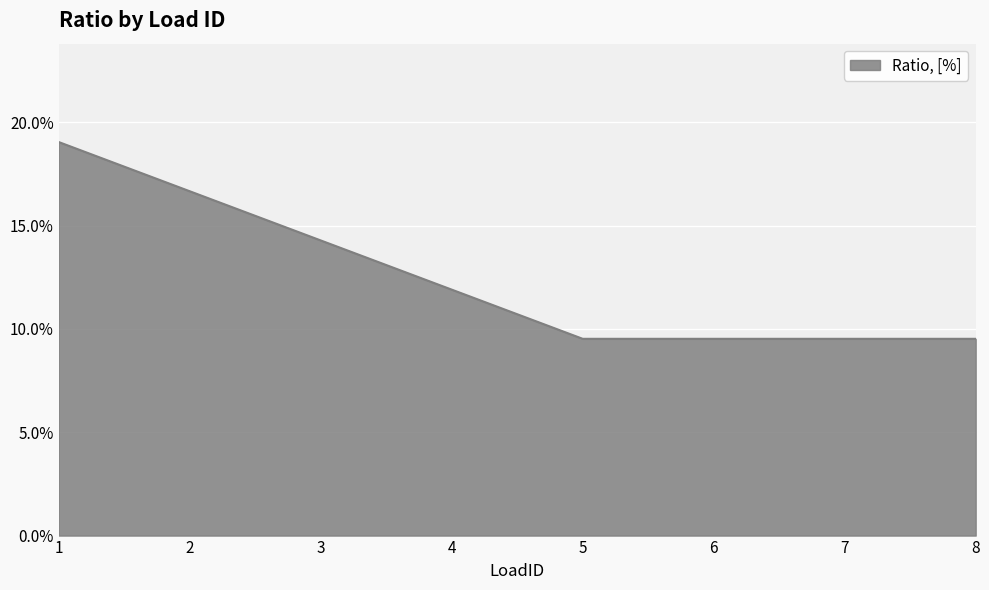

What is the value of the 8th point from the left?

0.1